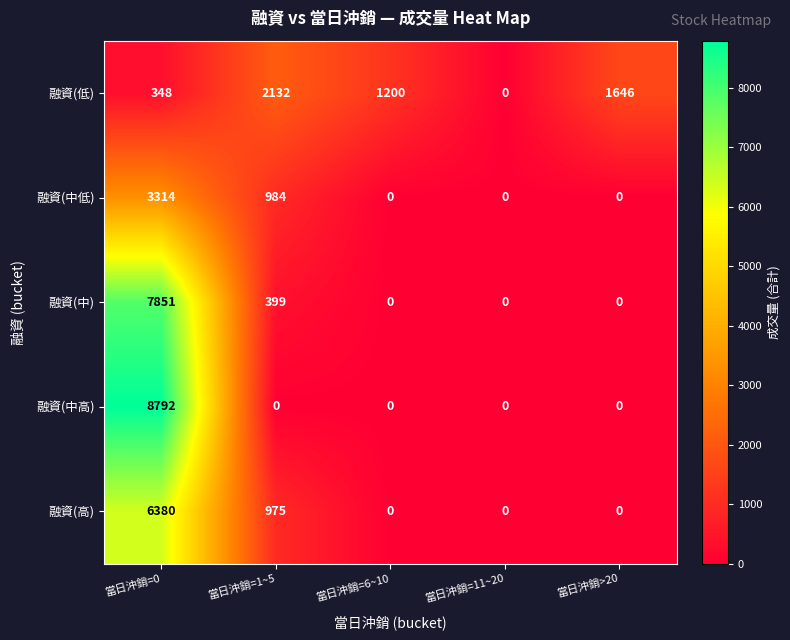

At which label is 融資(低) closest to 1066?

當日沖銷=6~10